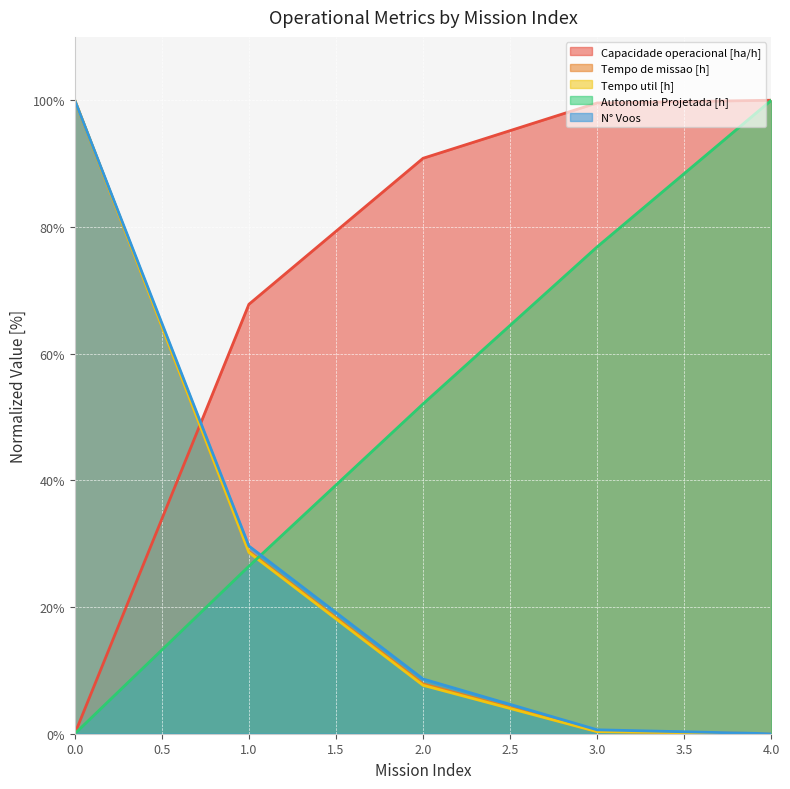

At 3, list the series in order from largest to smallest.

Capacidade operacional [ha/h], Autonomia Projetada [h], N° Voos, Tempo de missao [h], Tempo util [h]